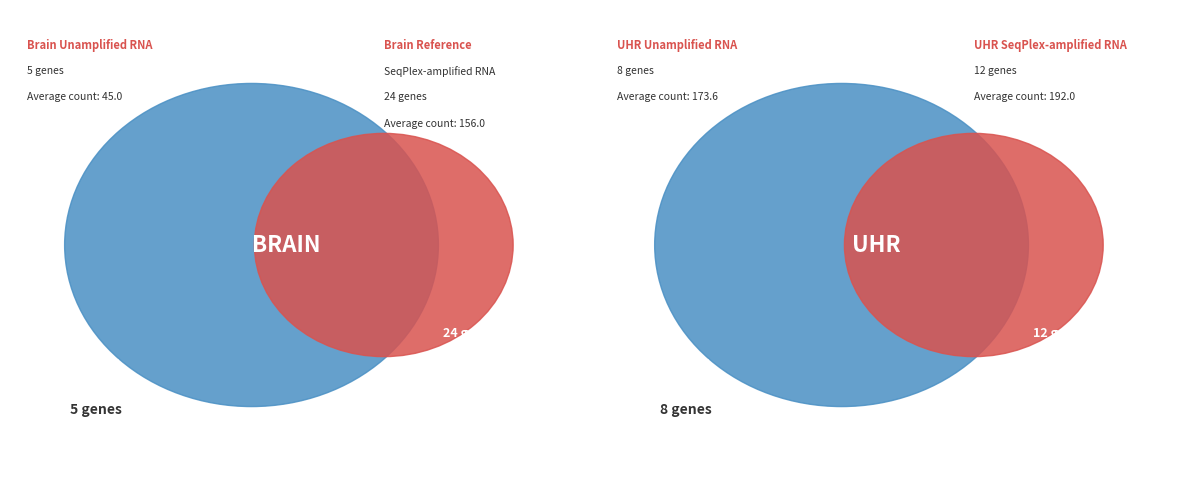

To the nearest percent, what is the average slice percentage?

25%